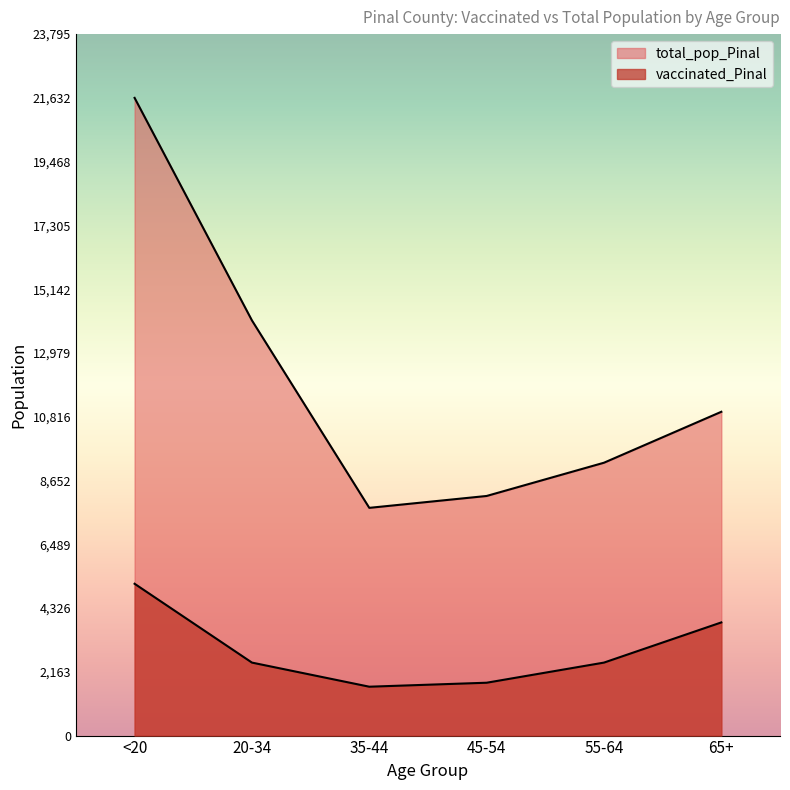

Where is the first local minimum for vaccinated_Pinal?

35-44